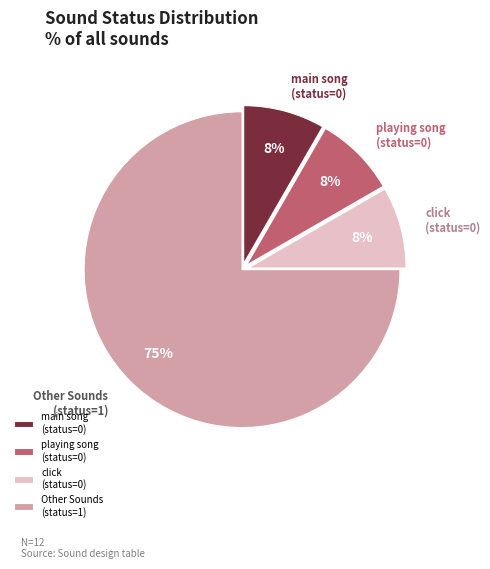

How many segments does this pie chart have?

4